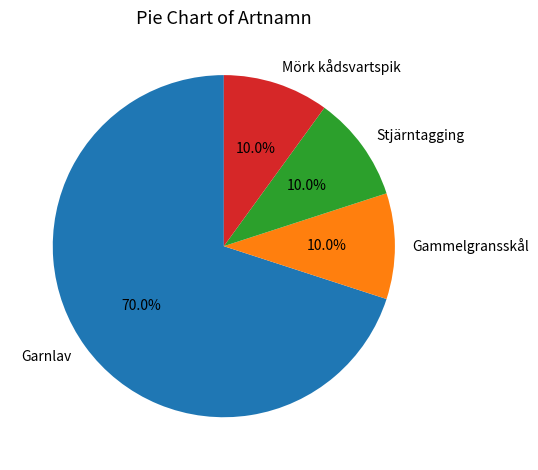

True or false: Gammelgransskål accounts for 10% of the total.

True